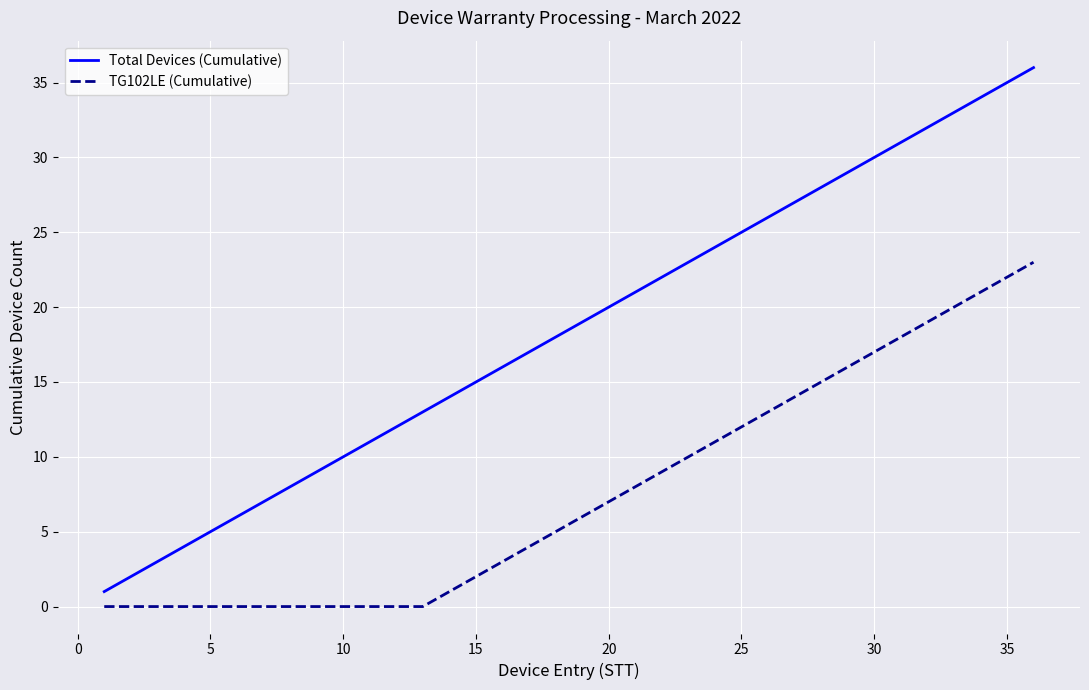

Rank the series by their average value, from highest to lowest.

Total Devices (Cumulative), TG102LE (Cumulative)